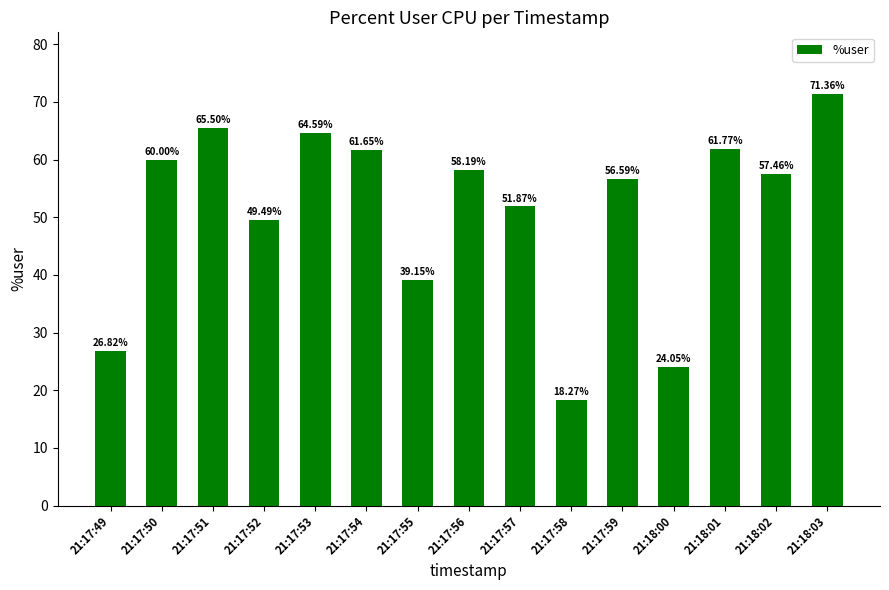

Approximately how many times larger is the value at 21:18:02 compared to 21:17:57?

1.1